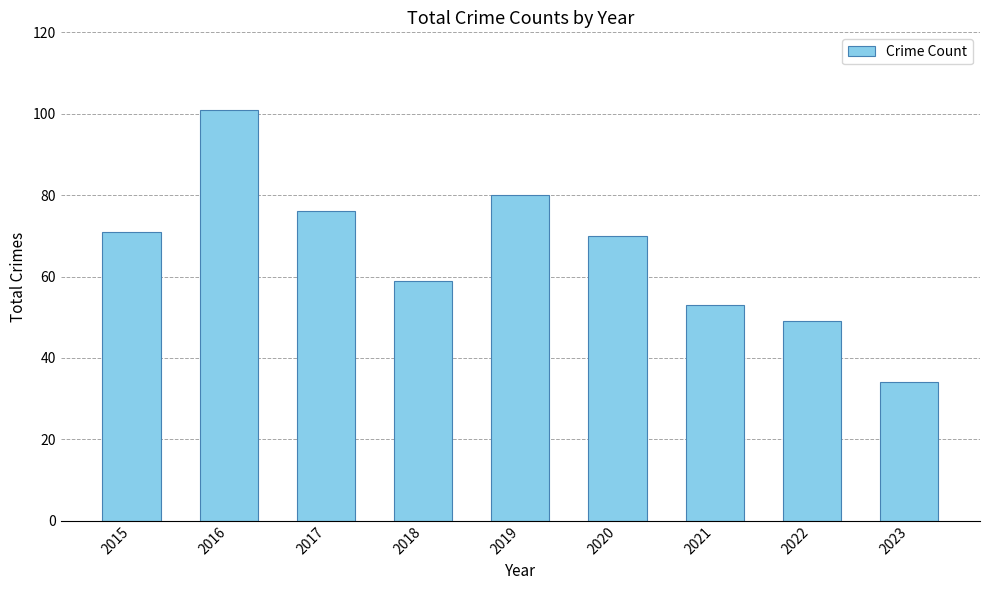

Does the chart contain any negative values?

No